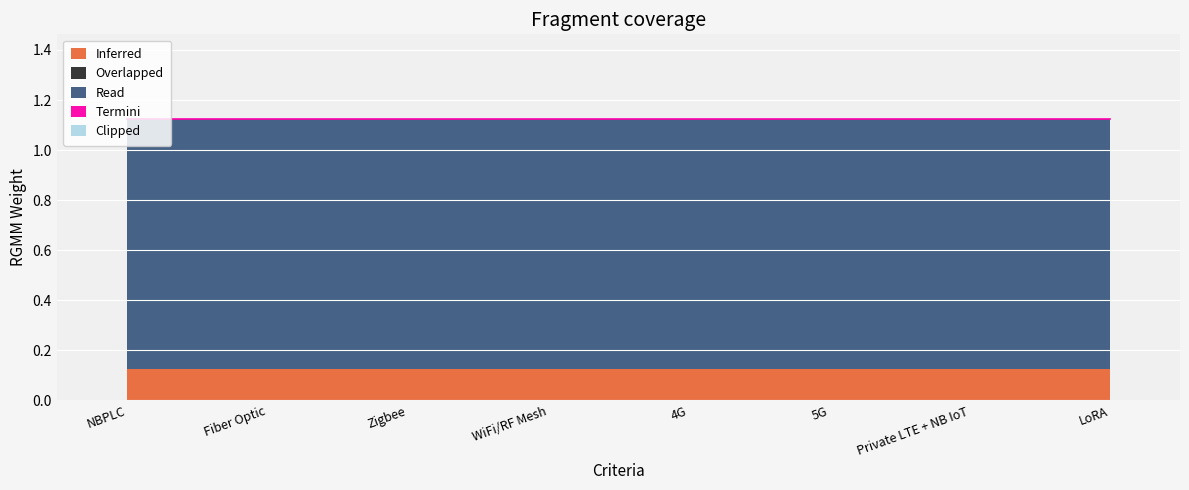

List the series in order of their peak value, highest first.

Read, Inferred, Overlapped, Termini, Clipped